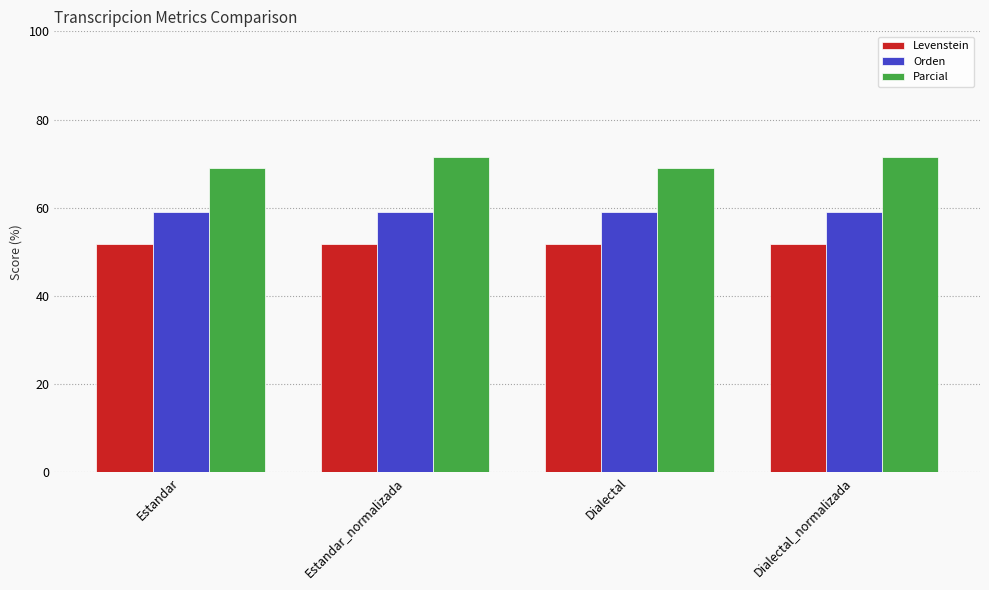

What is the label of the 4th bar from the right?

Estandar